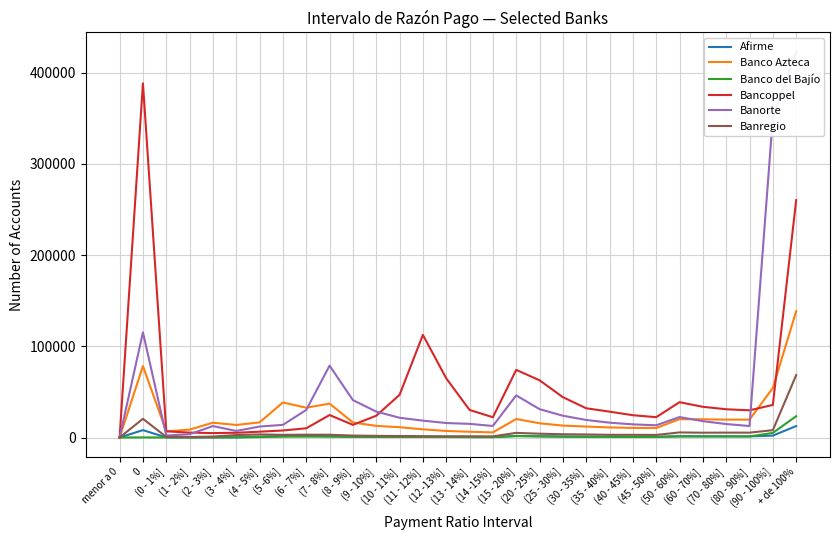

At how many categories does at least one series exceed 71109?

6